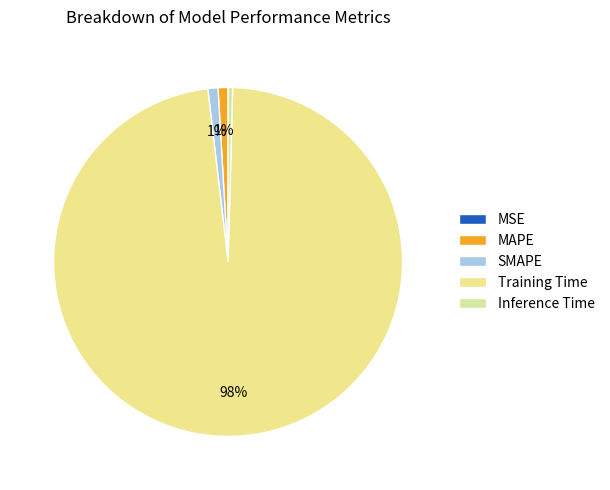

Is it true that SMAPE is 1% of the pie?

True